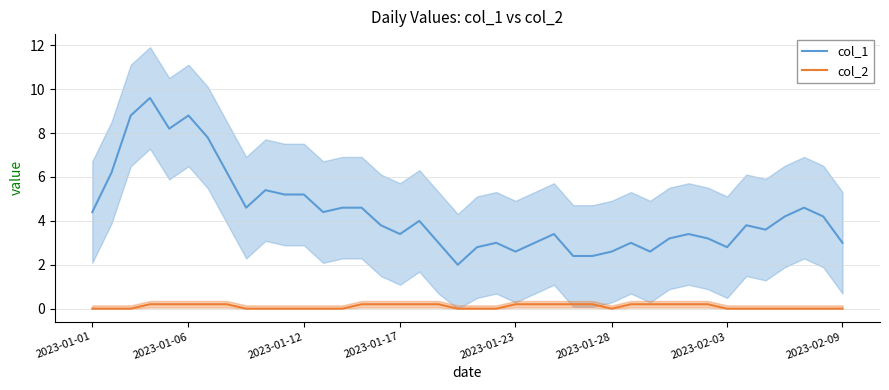

True or false: col_1 and col_2 intersect in this chart.

False